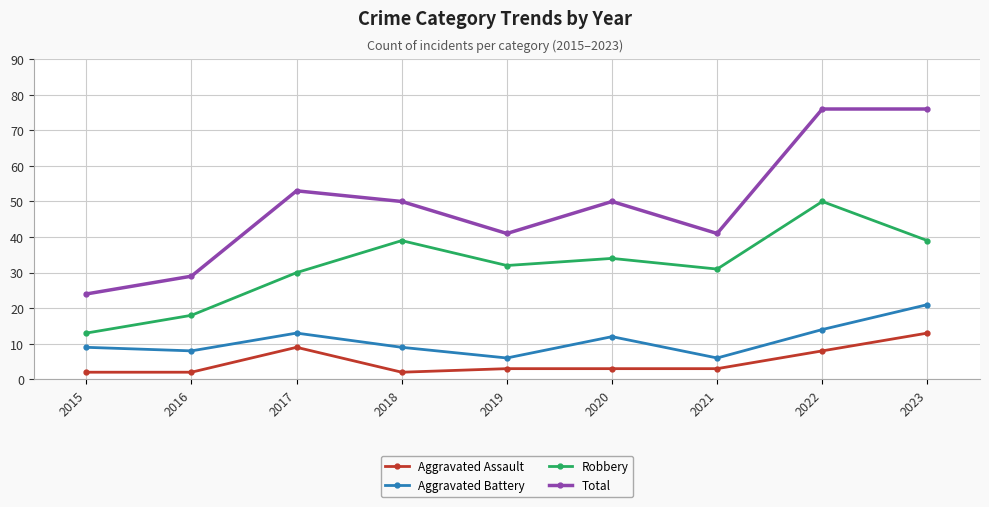

Is this an area chart (filled region under the line)?

No